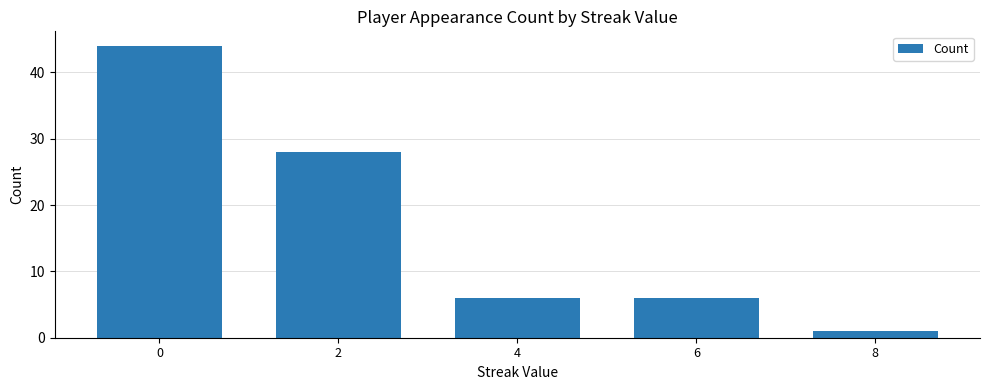

What value does the data have at 6, to the nearest 5?

5